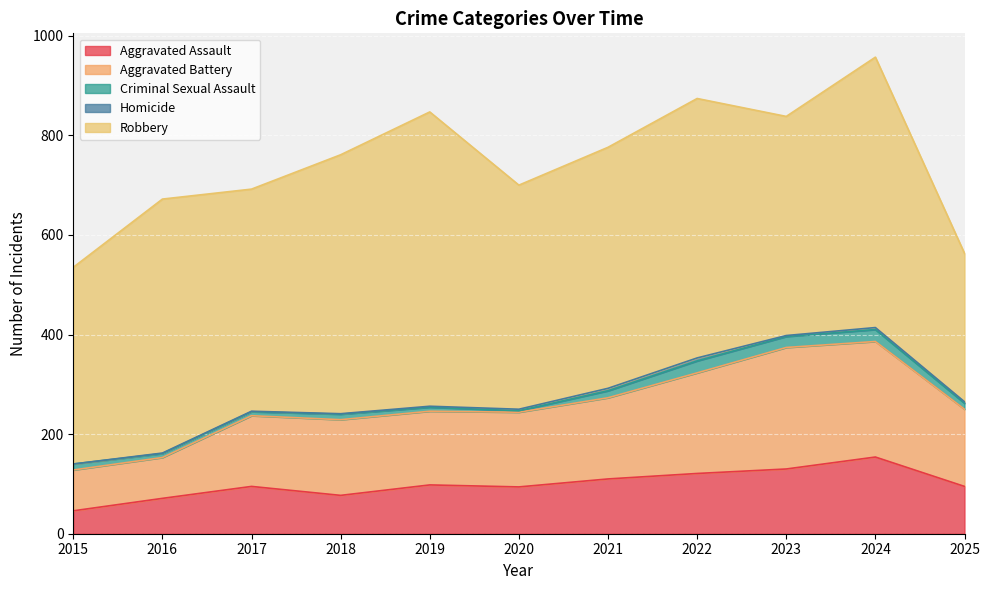

True or false: Aggravated Assault and Robbery intersect in this chart.

False